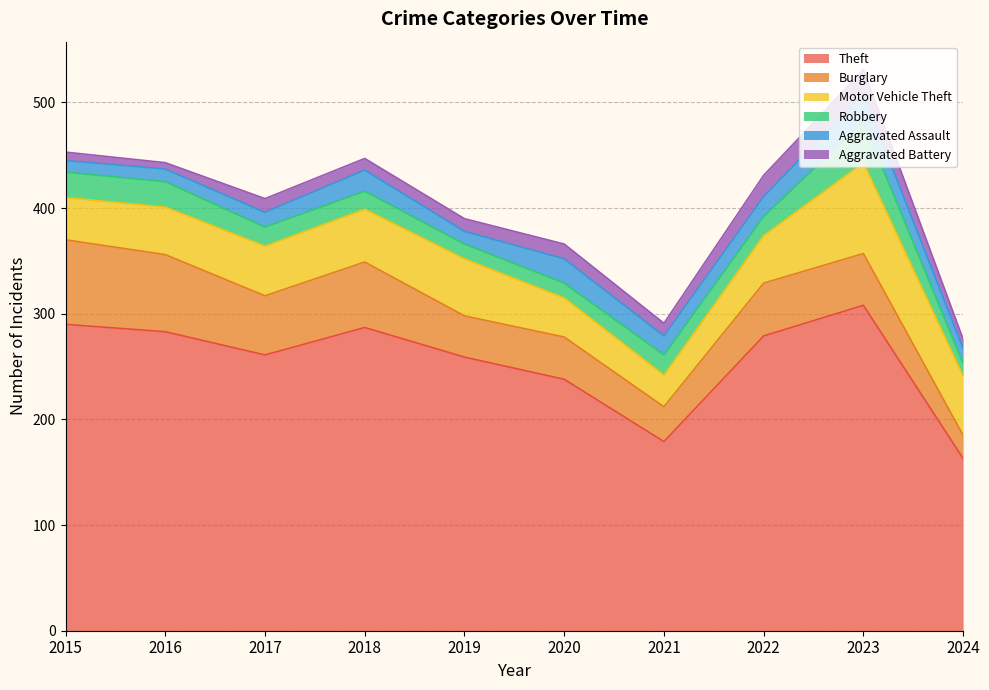

How many data points in Theft are less than 279?

5